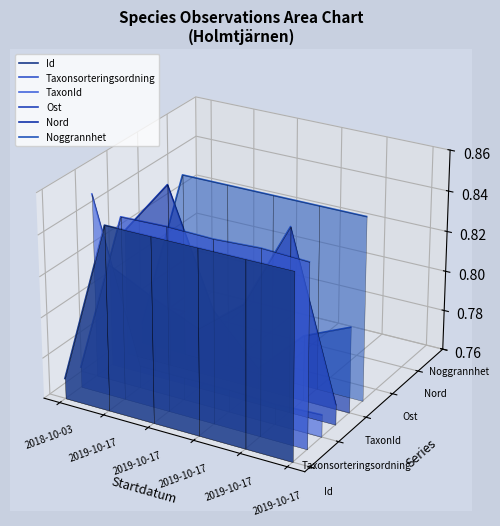

What is the label of the 5th point from the left?

2019-10-17